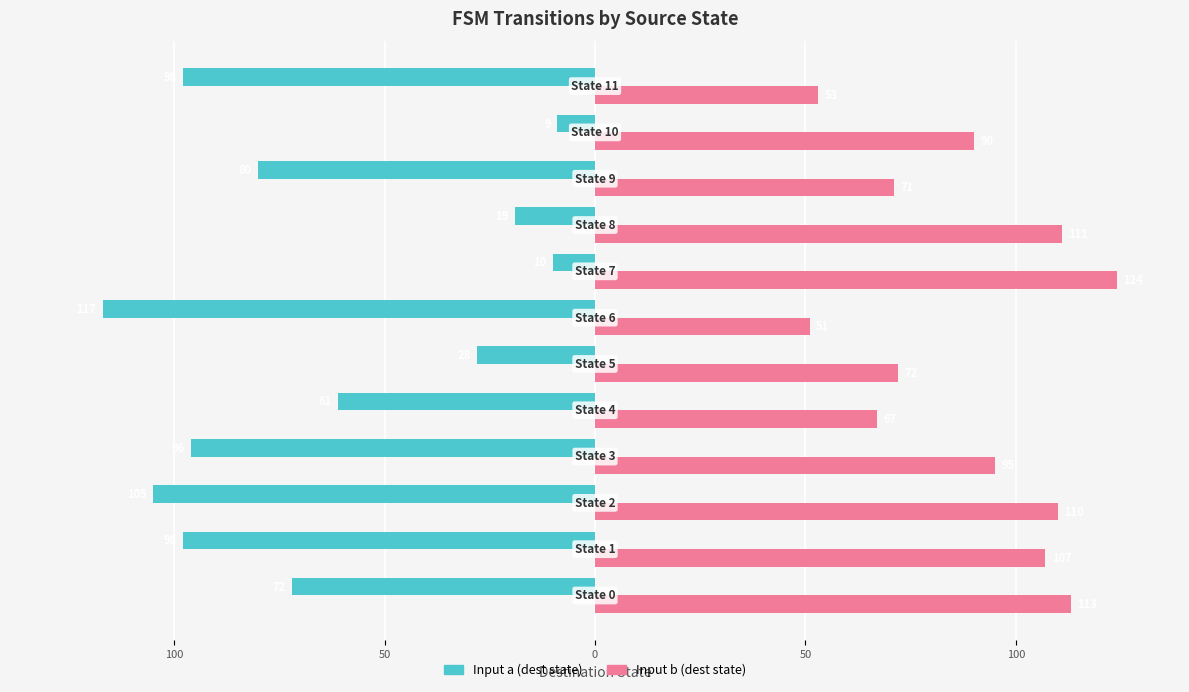

Reading left to right, extract all data points from this chart.

Input a (dest state): -72	-98	-105	-96	-61	-28	-117	-10	-19	-80	-9	-98
Input b (dest state): 113	107	110	95	67	72	51	124	111	71	90	53